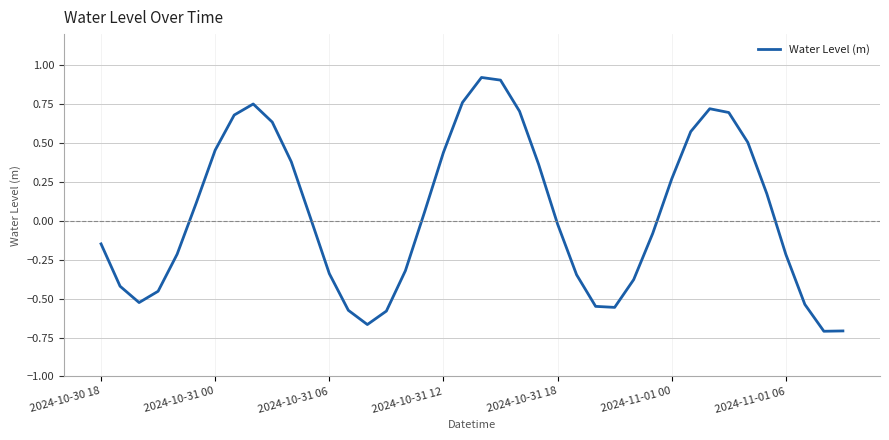

How many categories are shown in the chart?

40